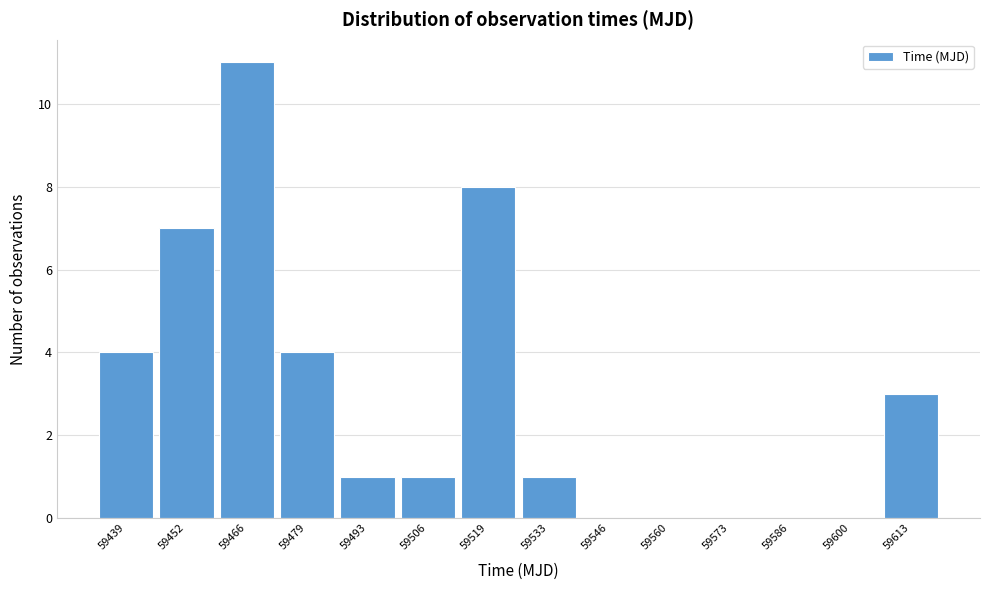

Reading left to right, transcribe all the data shown in this chart.

59439=4	59452=7	59466=11	59479=4	59493=1	59506=1	59519=8	59533=1	59546=0	59560=0	59573=0	59586=0	59600=0	59613=3